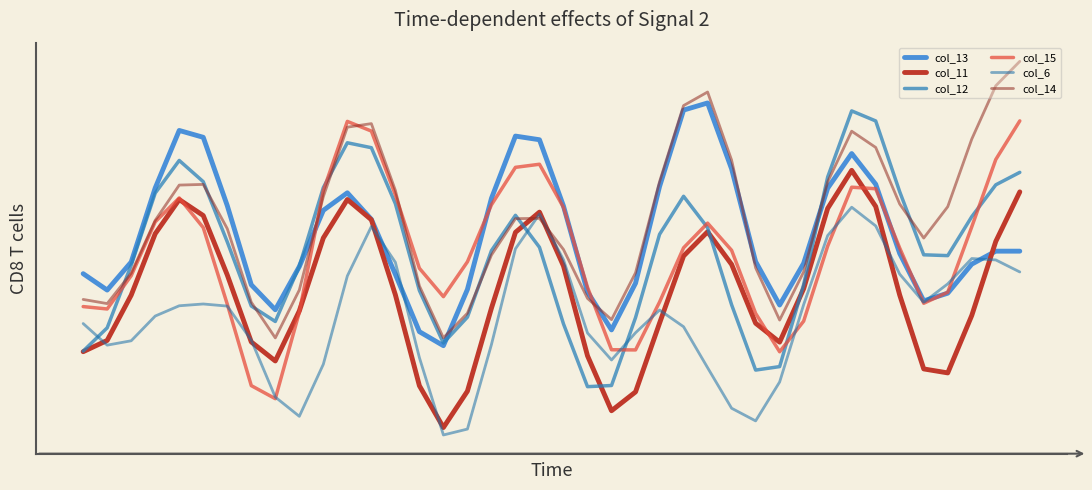

What is the maximum value for col_13?

2.1